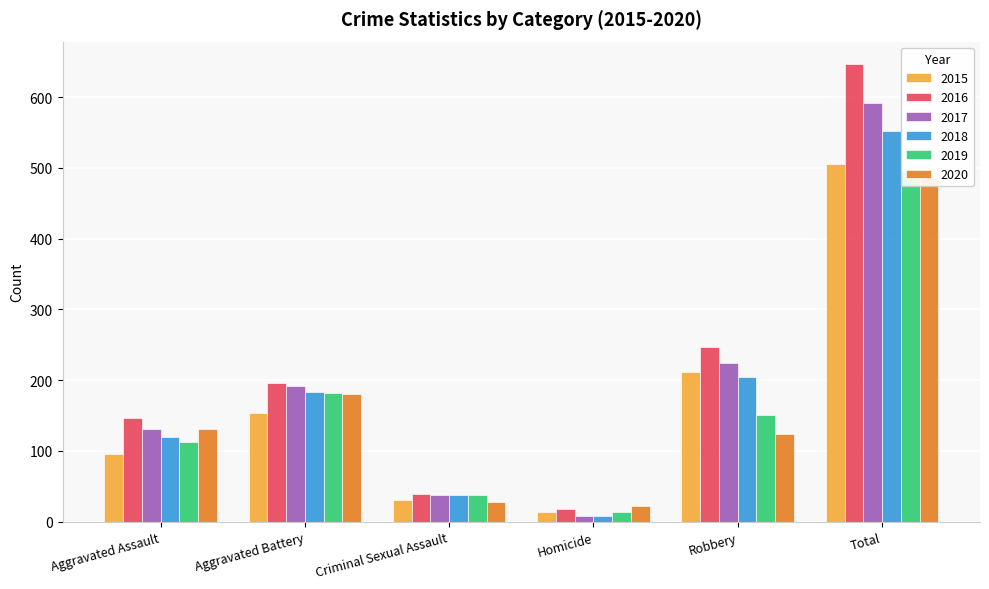

Does the chart contain stacked bars?

No